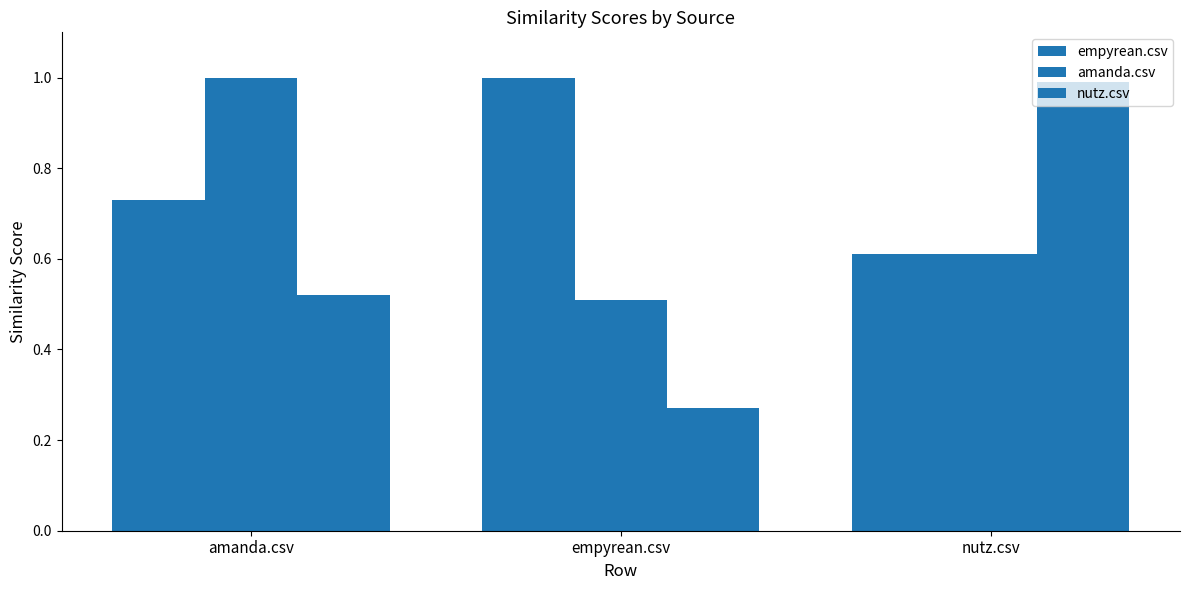

Is the value of amanda.csv at amanda.csv greater than the value of empyrean.csv at amanda.csv?

Yes